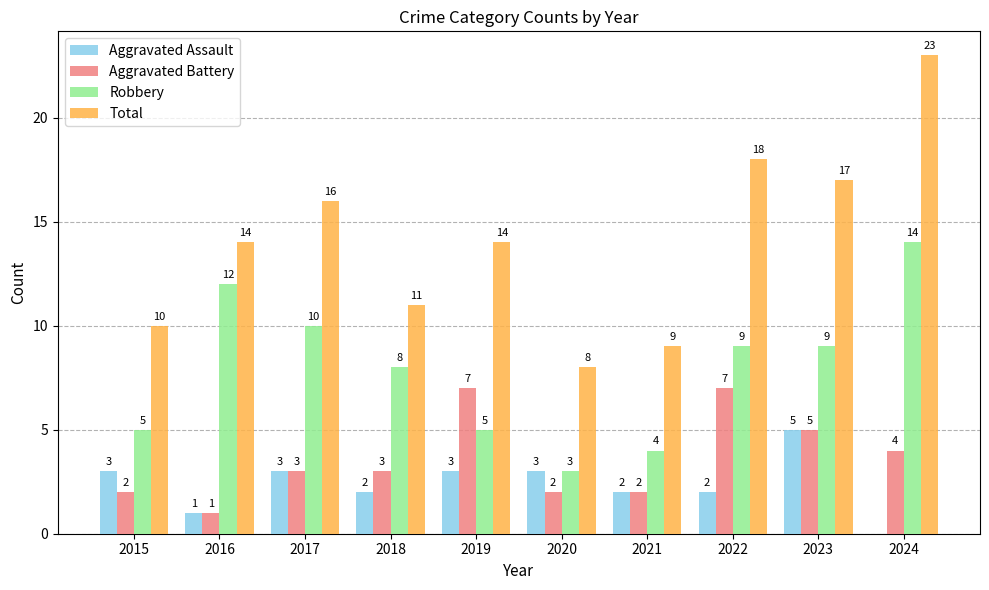

Does the chart contain stacked bars?

No